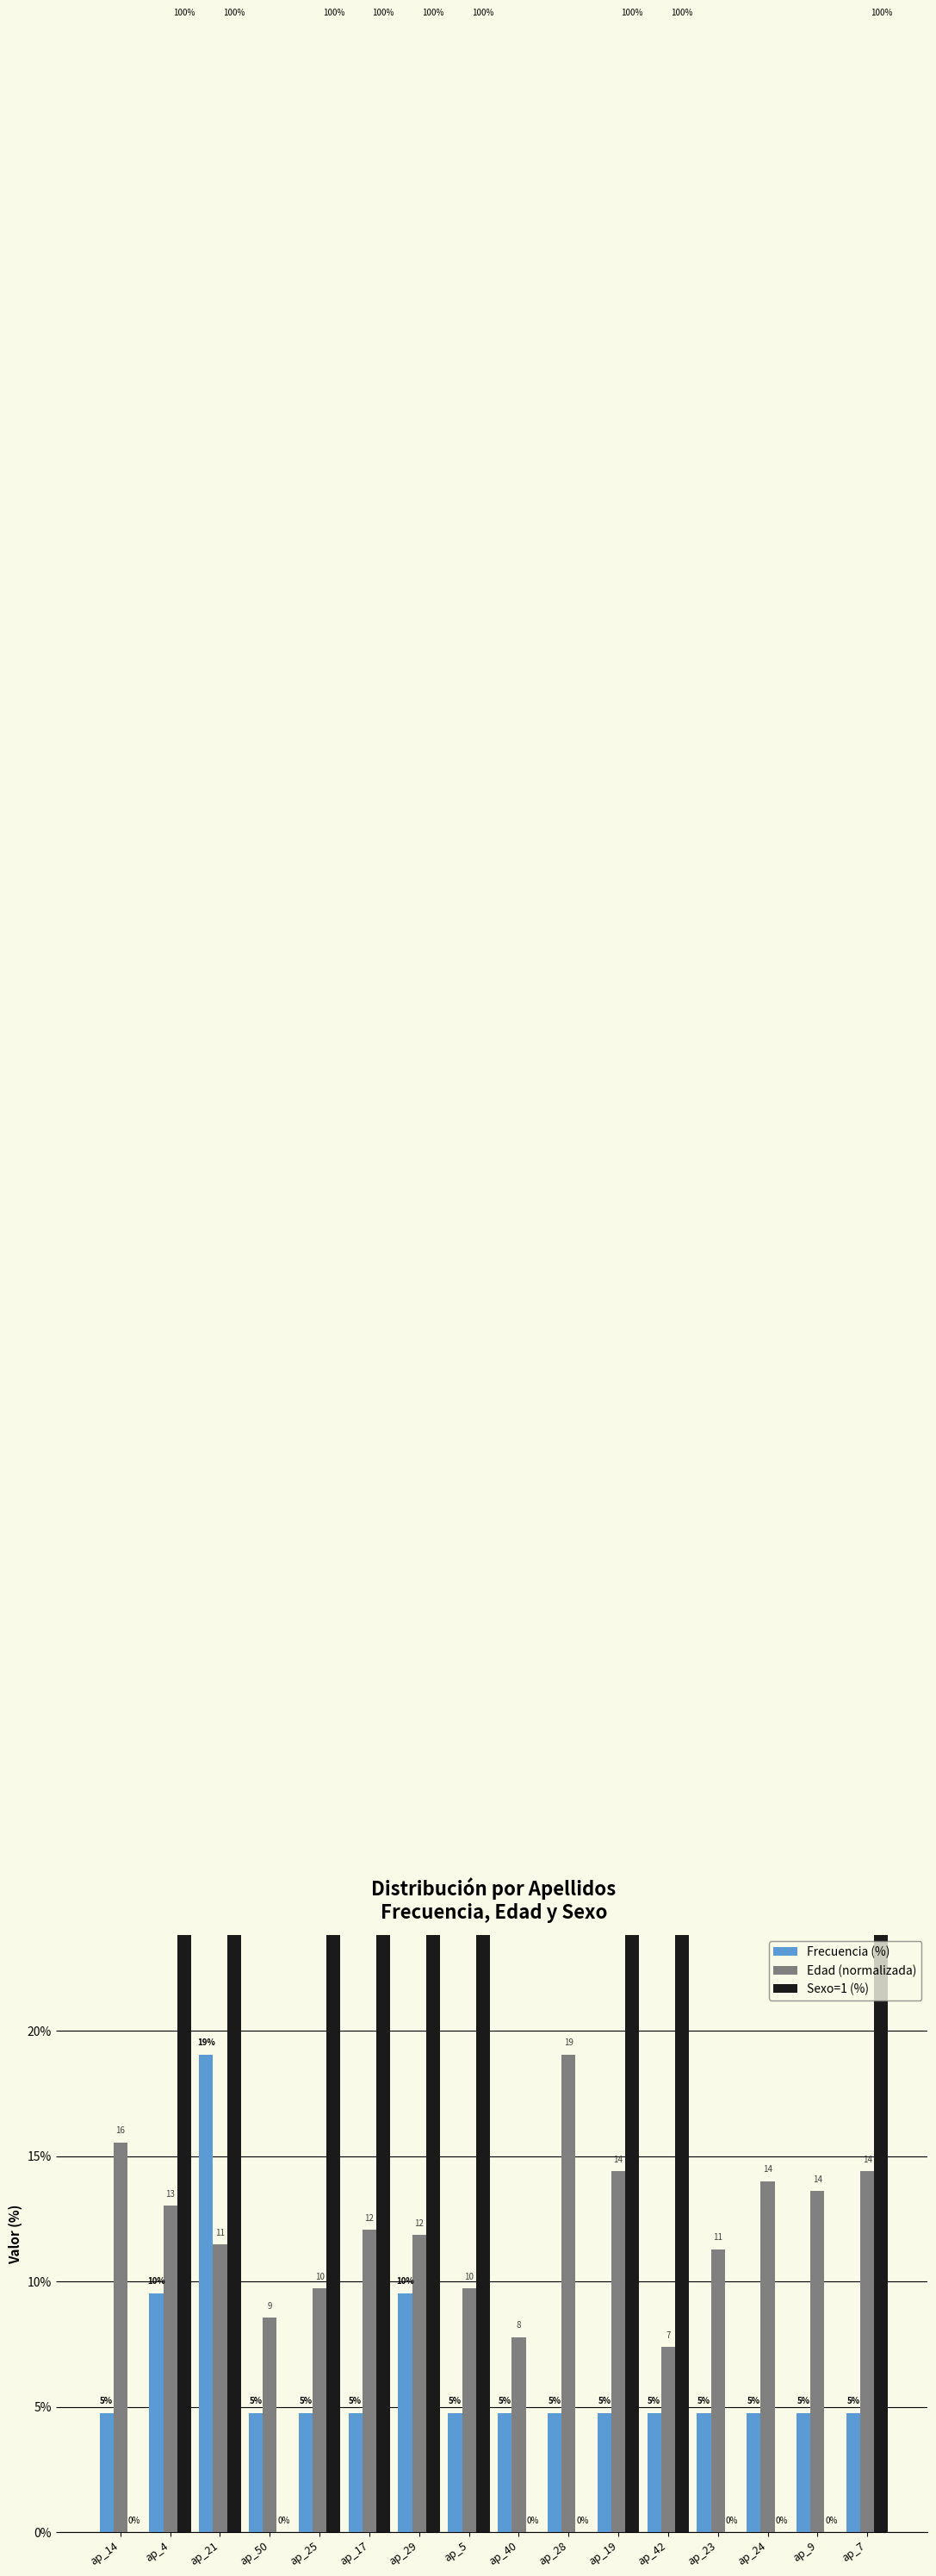

What is the total value across all series at ap_24?

18.8